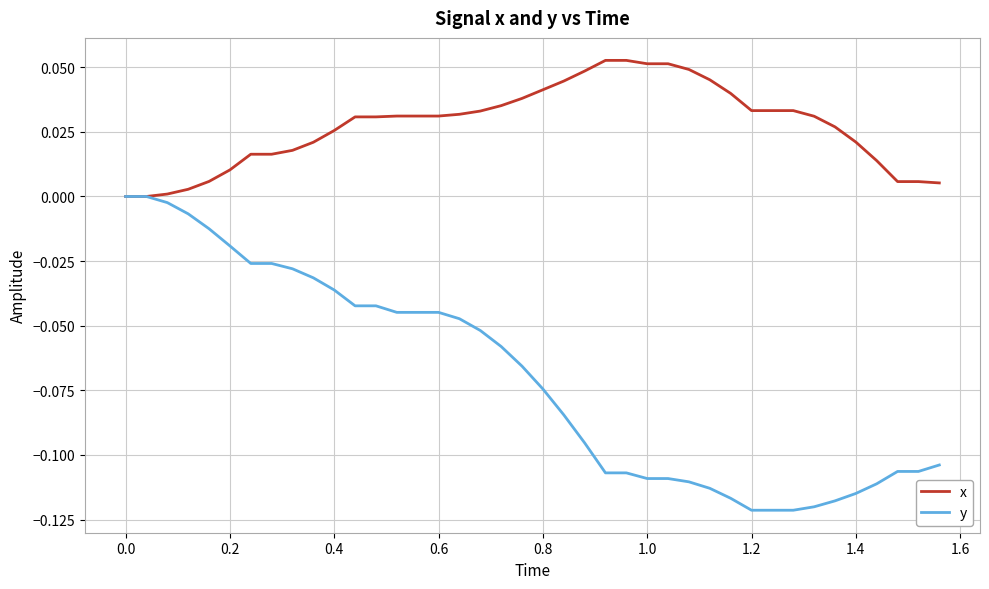

Which series has the widest spread of values?

y